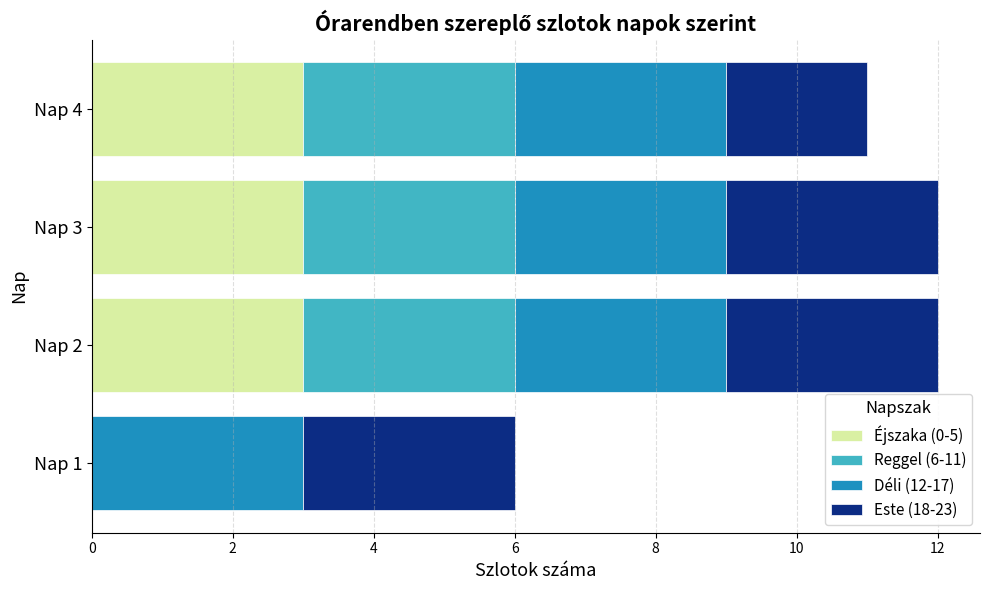

Is it true that Éjszaka (0-5) equals 3 at Nap 3?

True